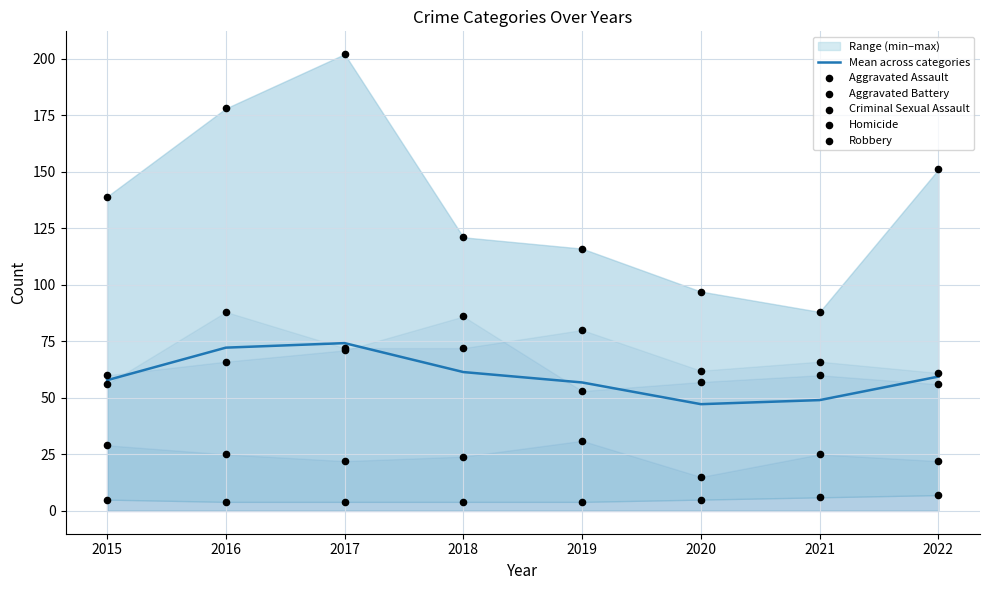

Which series contains the highest Y value?

Robbery